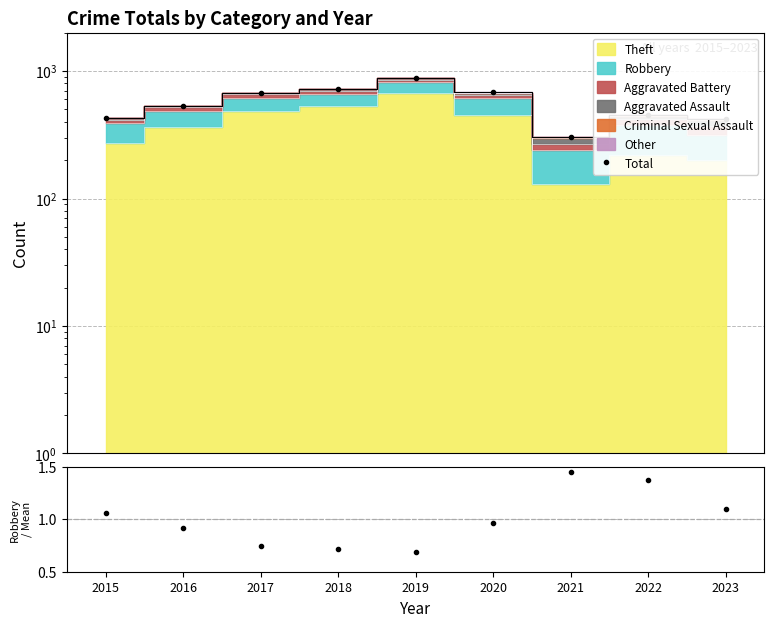

What is the difference between the Total values at 2015 and 2019?

454.0